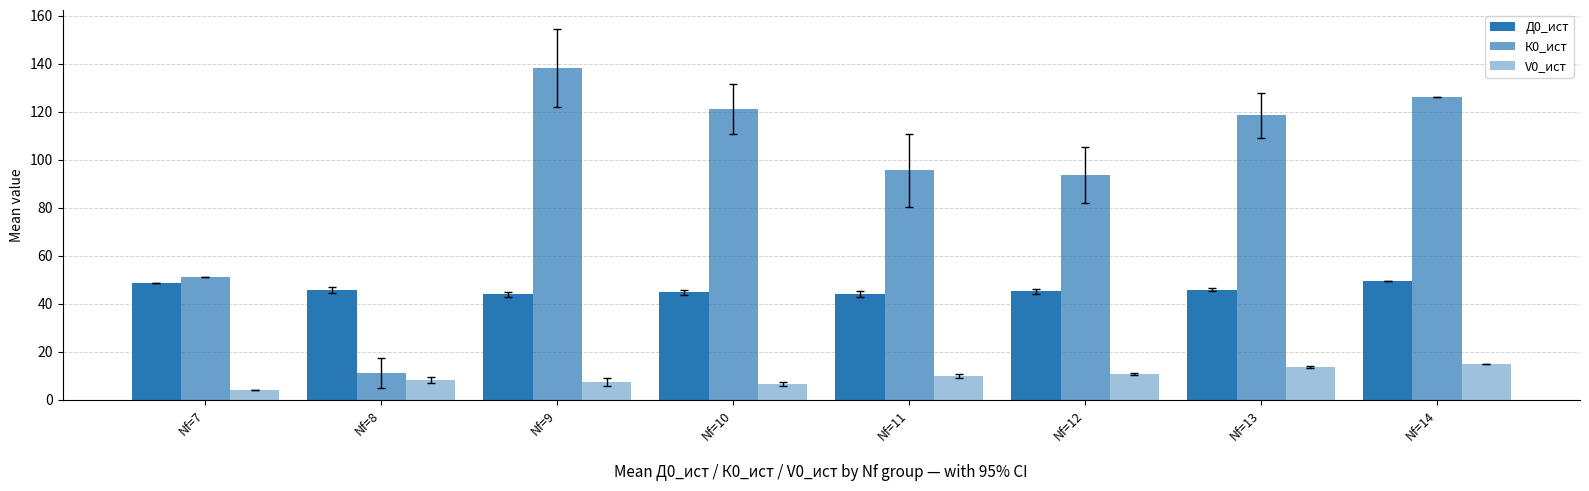

What is the difference between the V0_ист values at Nf=7 and Nf=9?

3.5